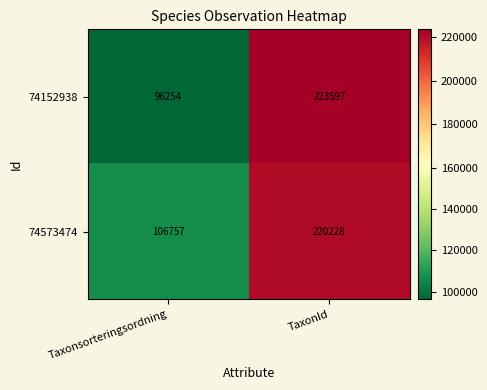

Count the number of categories in the chart.

2